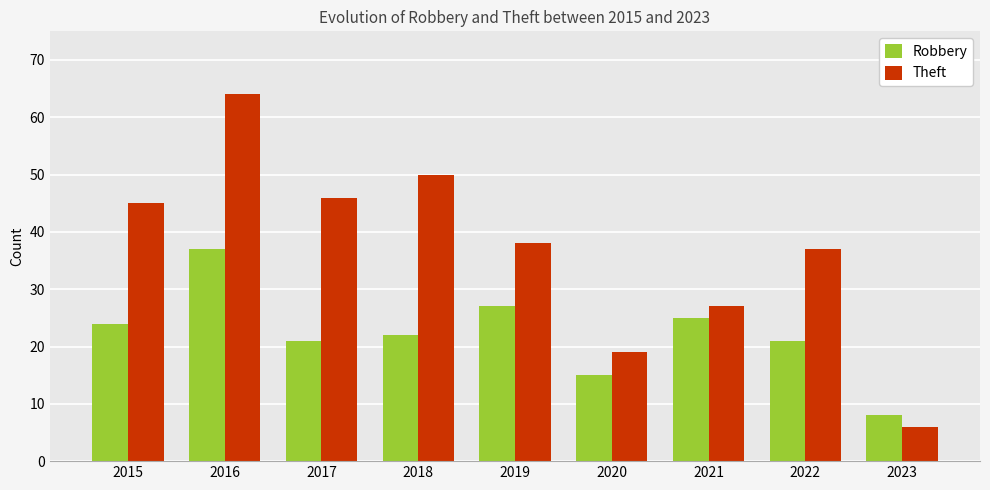

The value of Theft at 2016 is 64. True or false?

True